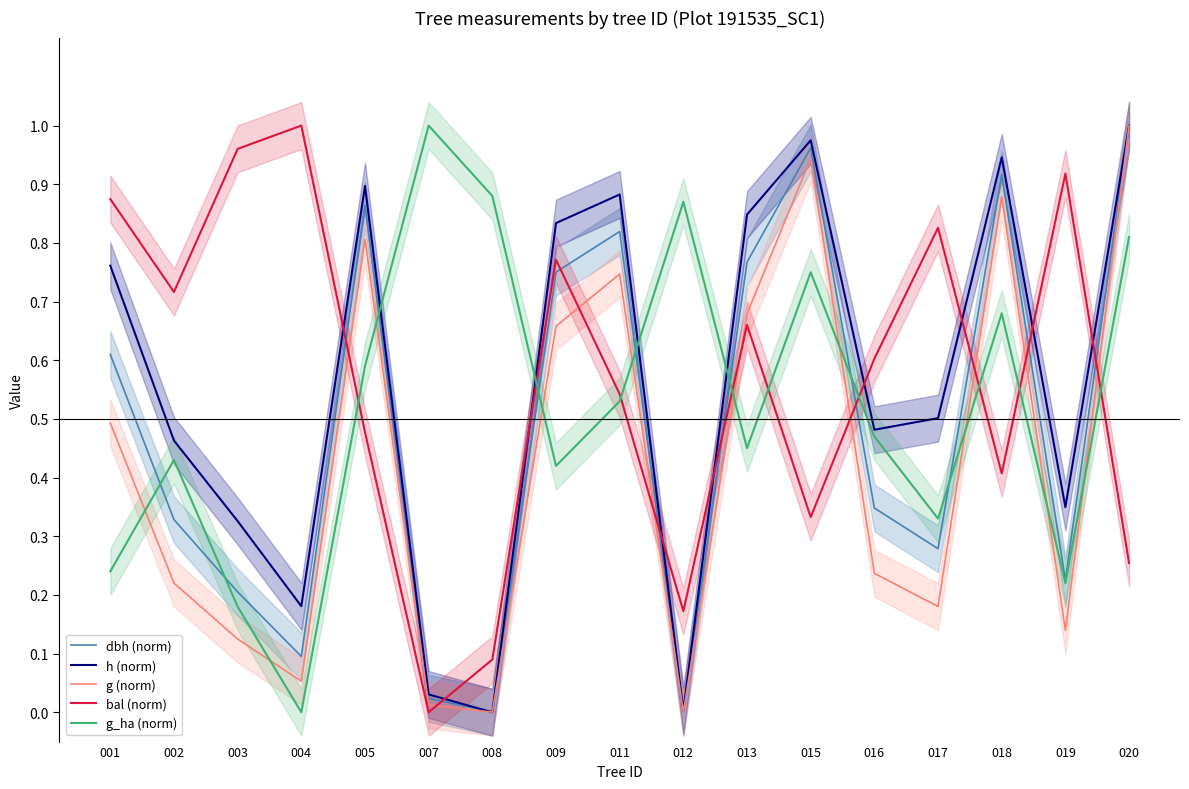

How many data points does each series have?

17